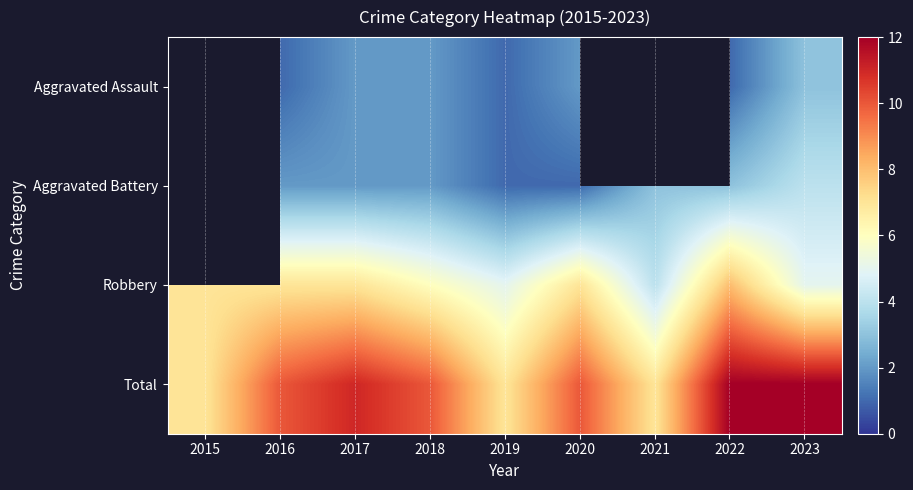

At which label is Robbery closest to 6?

2018